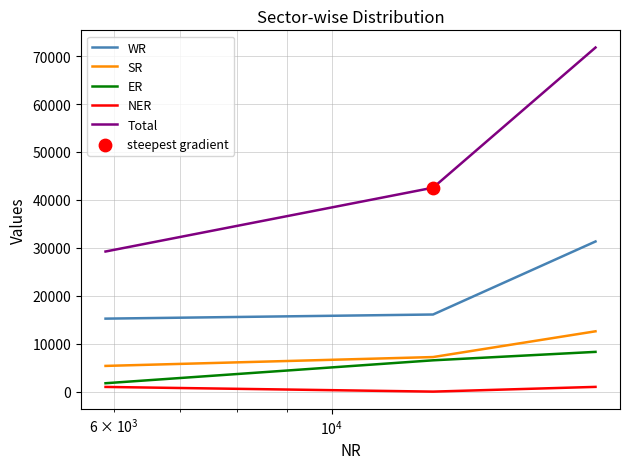

List the series in order of their peak value, lowest first.

NER, ER, SR, WR, Total